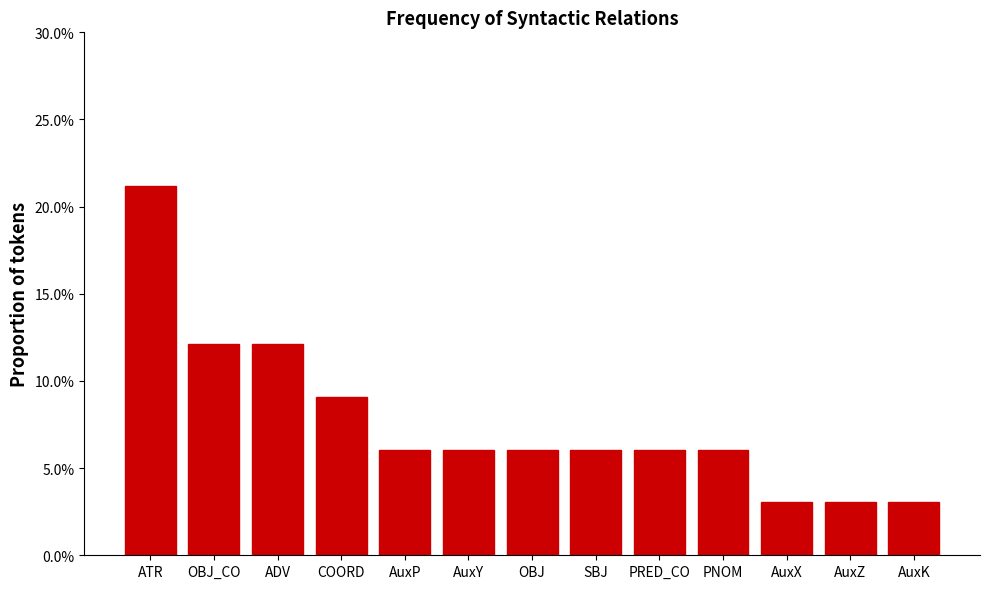

What is the sum of all values?

1.0